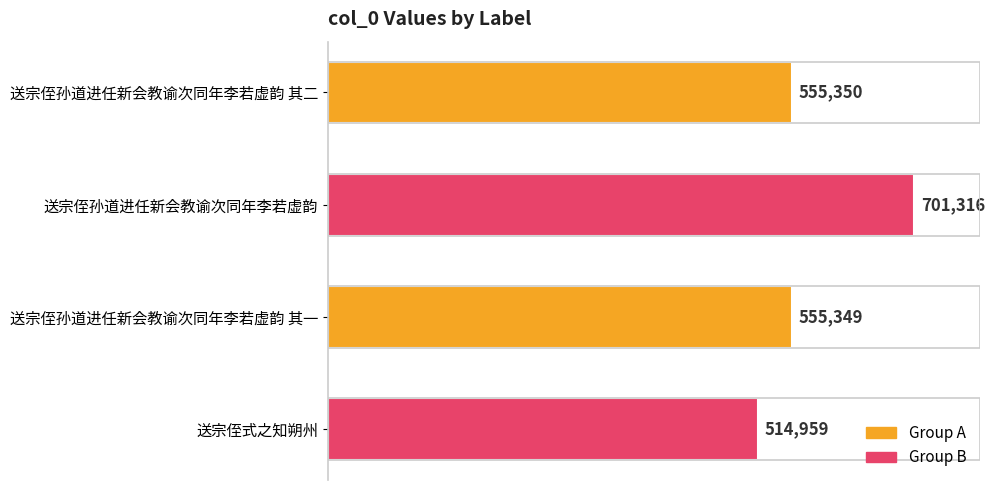

What value does the data have at 送宗侄孙道进任新会教谕次同年李若虚韵 其一, to the nearest 50?

555350